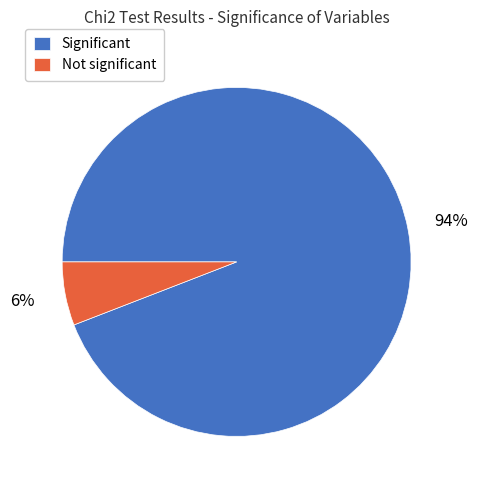

The Significant slice represents 94% of the pie. True or false?

True